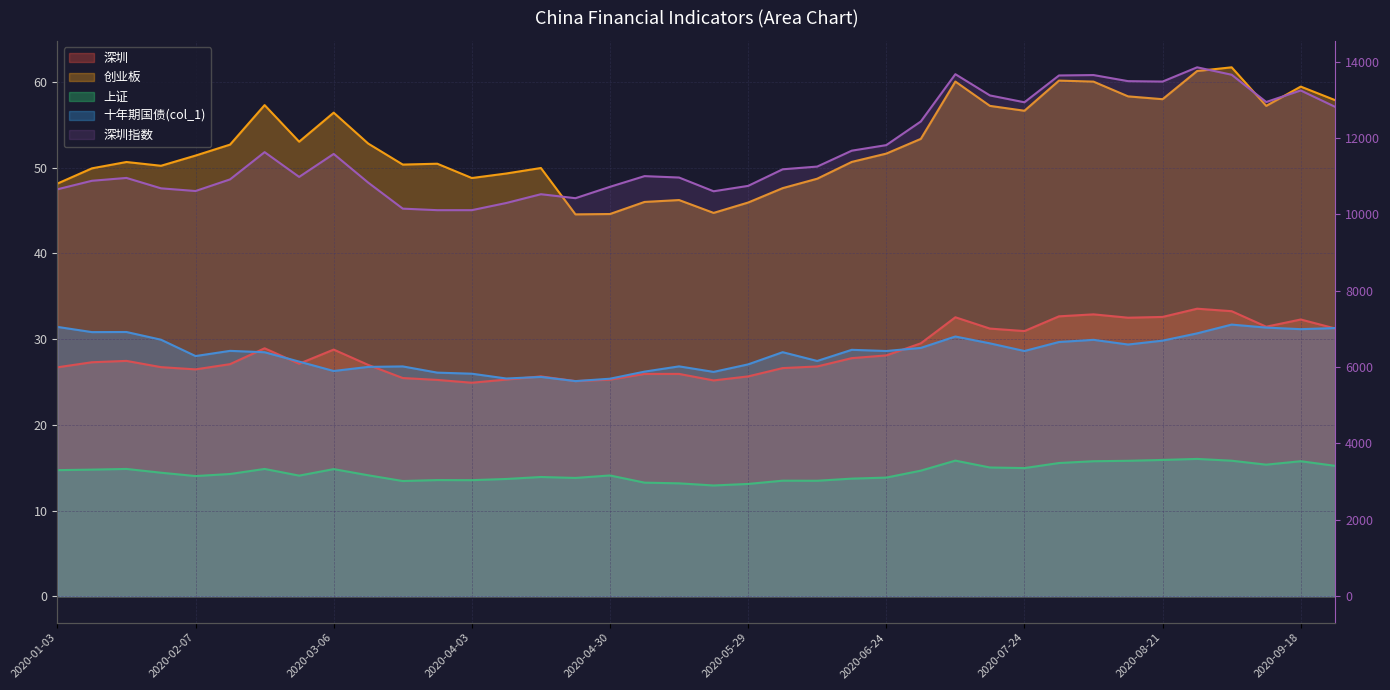

What is the difference between the second highest and second lowest values in the 上证 series?

2.8